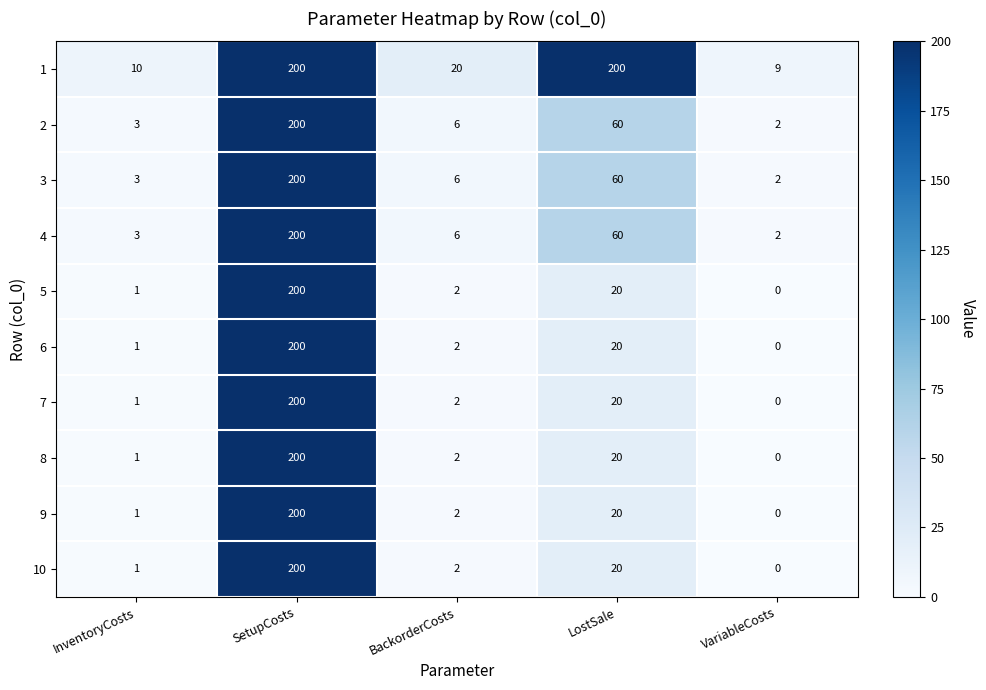

True or false: 3 has a value of 200 at SetupCosts.

True